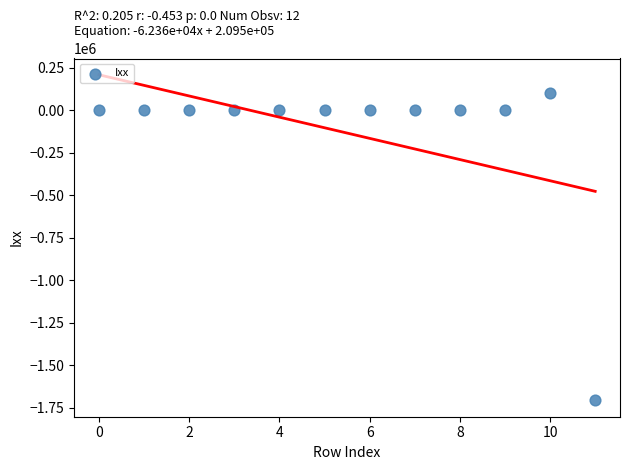

What is the average Y value?

-133524.9